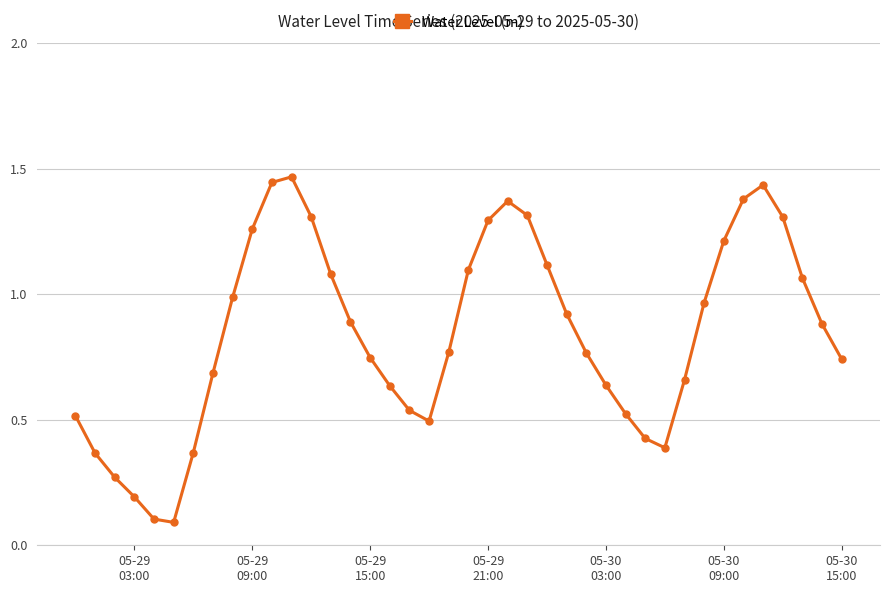

How many points are lower than both their immediate neighbors (excluding endpoints)?

3